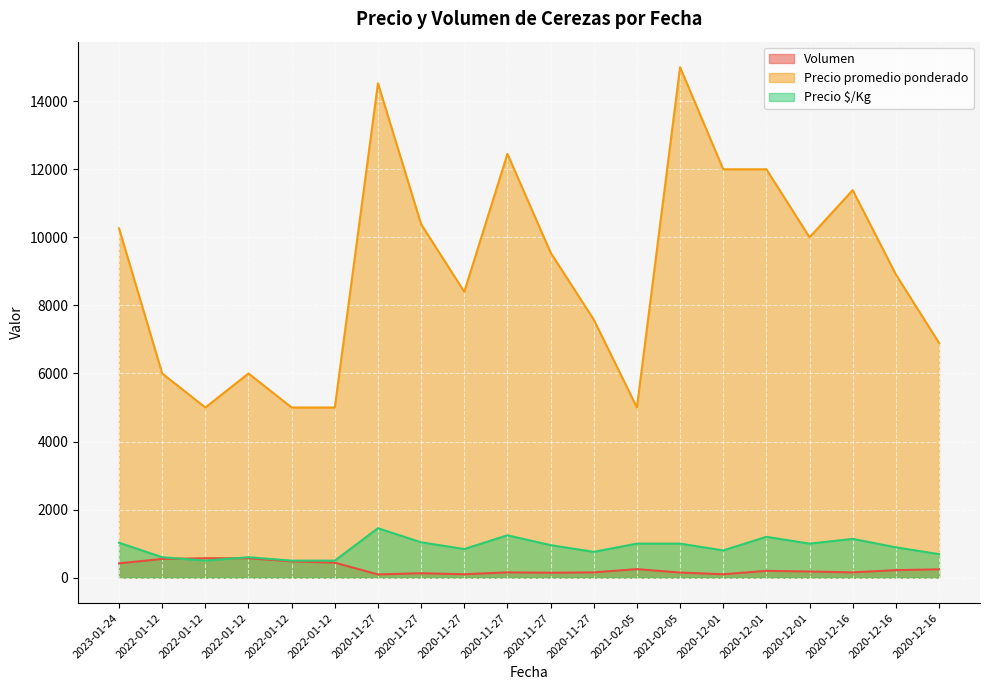

List the labels in order of Precio promedio ponderado value, largest first.

2021-02-05, 2020-11-27, 2020-11-27, 2020-12-01, 2020-12-01, 2020-12-16, 2020-11-27, 2023-01-24, 2020-12-01, 2020-11-27, 2020-12-16, 2020-11-27, 2020-11-27, 2020-12-16, 2022-01-12, 2022-01-12, 2022-01-12, 2022-01-12, 2022-01-12, 2021-02-05